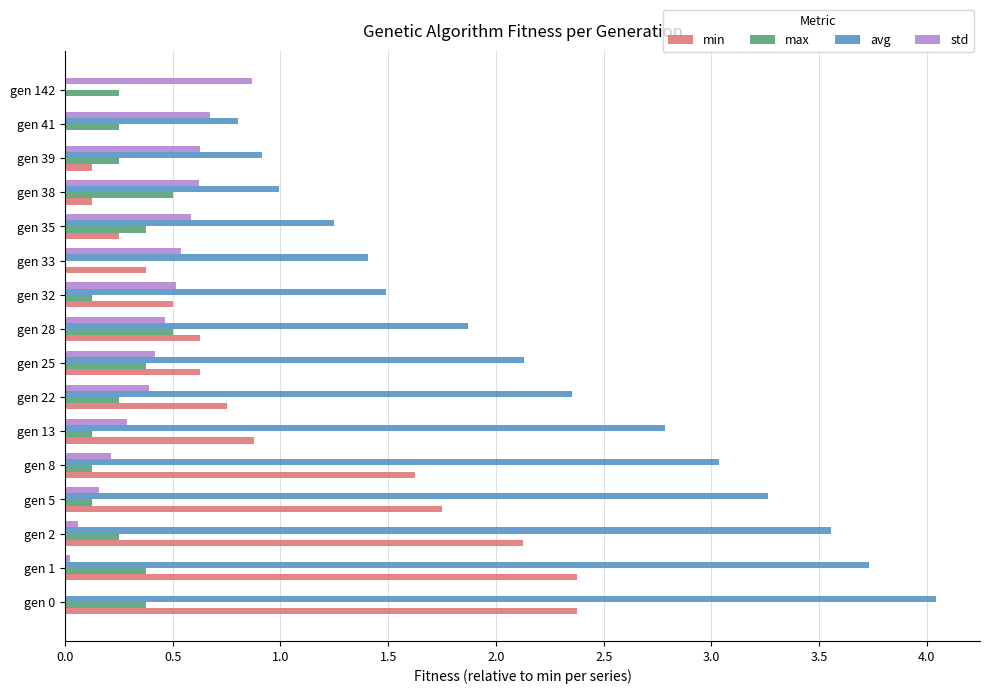

Is it true that std equals 0.4 at gen 35?

False